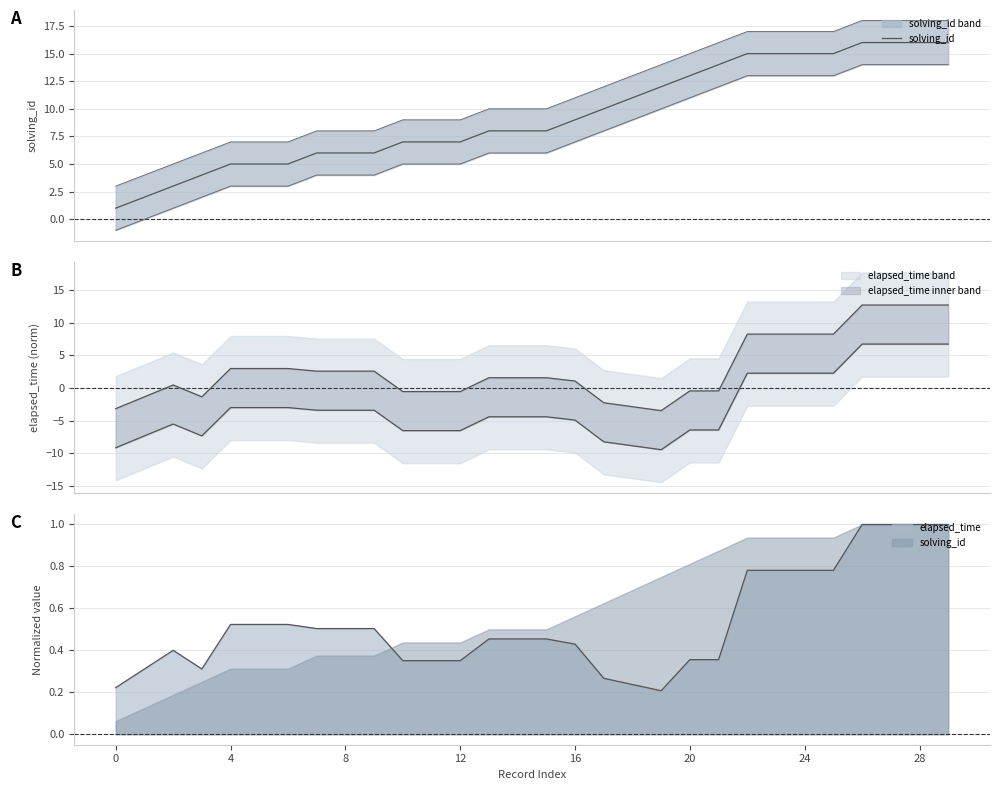

How many values are below 8?

13